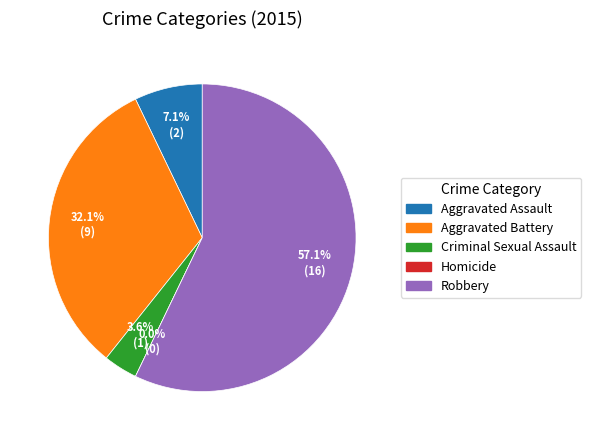

Approximately how many times larger is the value at Criminal Sexual Assault compared to Aggravated Battery?

0.1